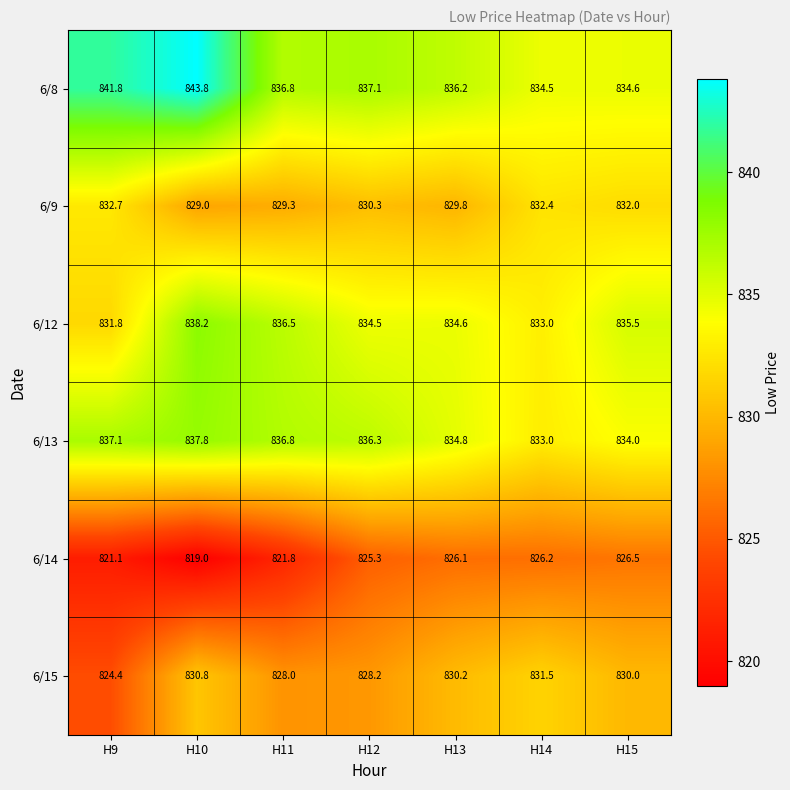

The 6/8 series shows 841.8 at H9. True or false?

True